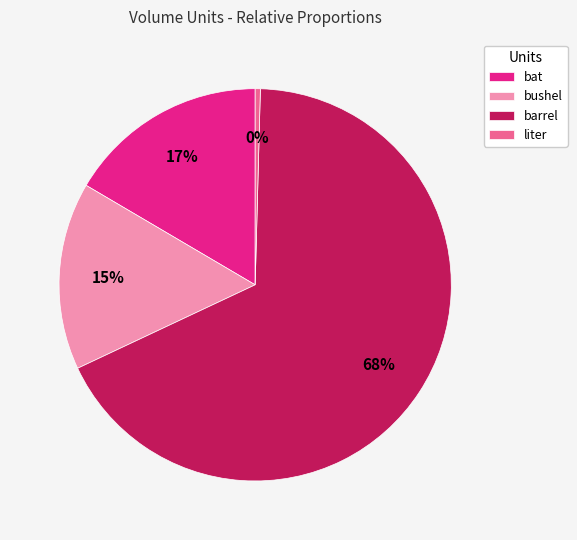

Combined, do liter and barrel account for over 50%?

Yes